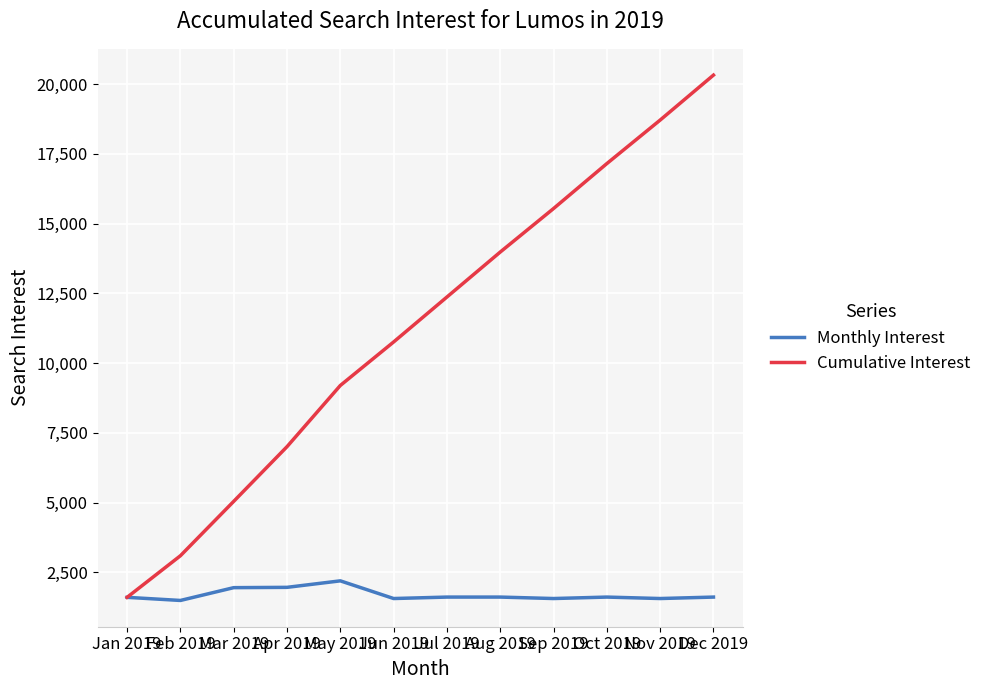

What value does the Monthly Interest series have at Apr 2019, to the nearest 50?

1950